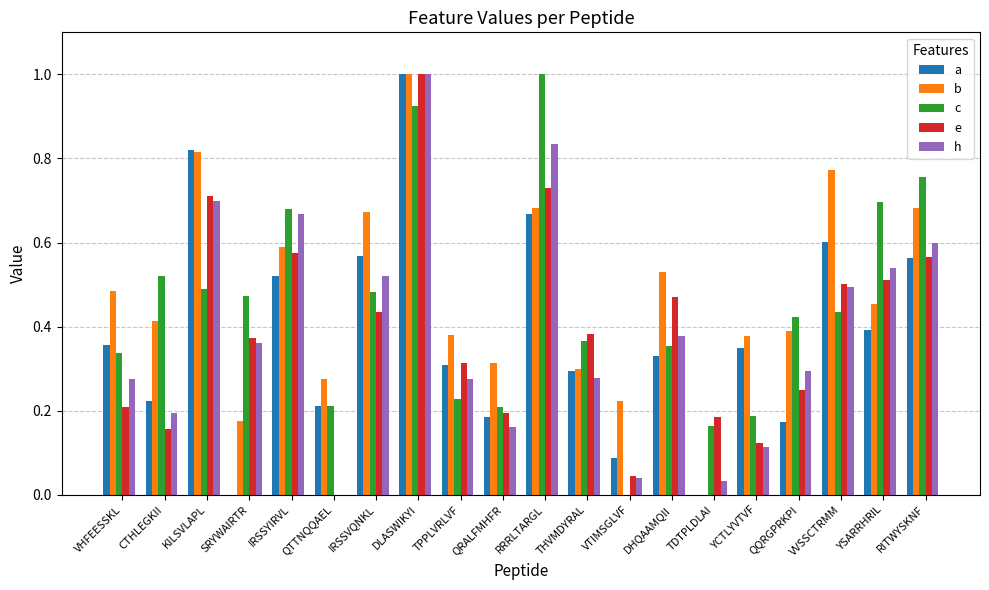

Which series changed the most between DLASWIKYI and QQRGPRKPI?

a